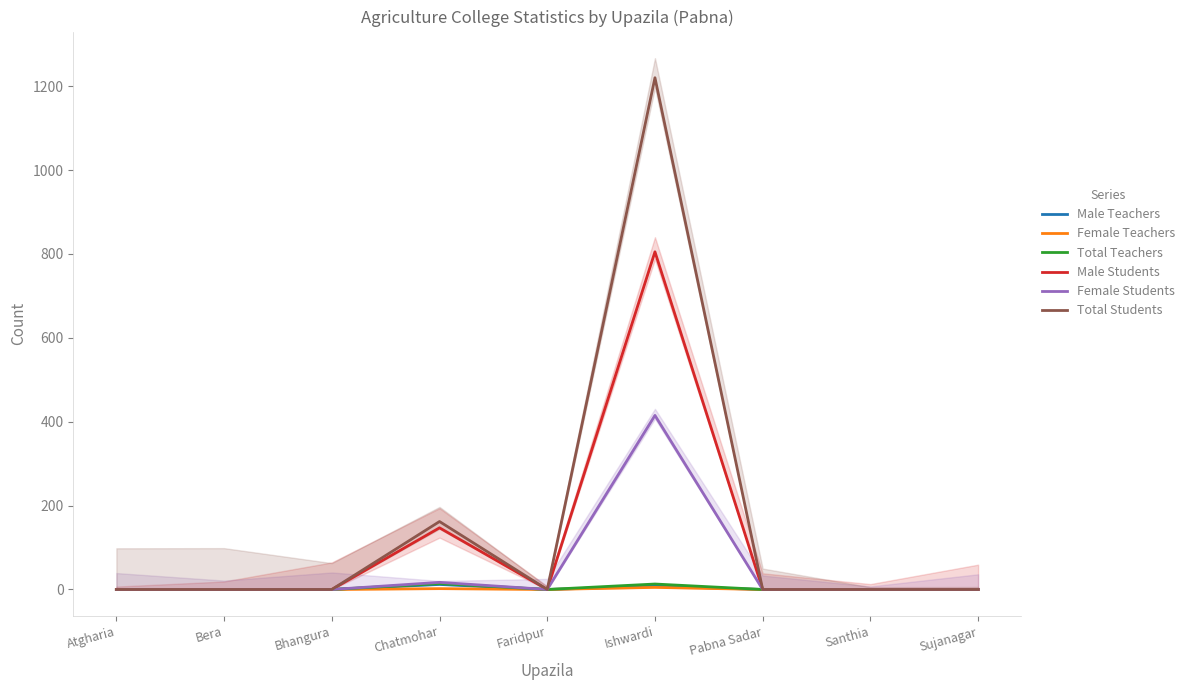

What is the difference between the maximum and second lowest values in the Male Teachers series?

12